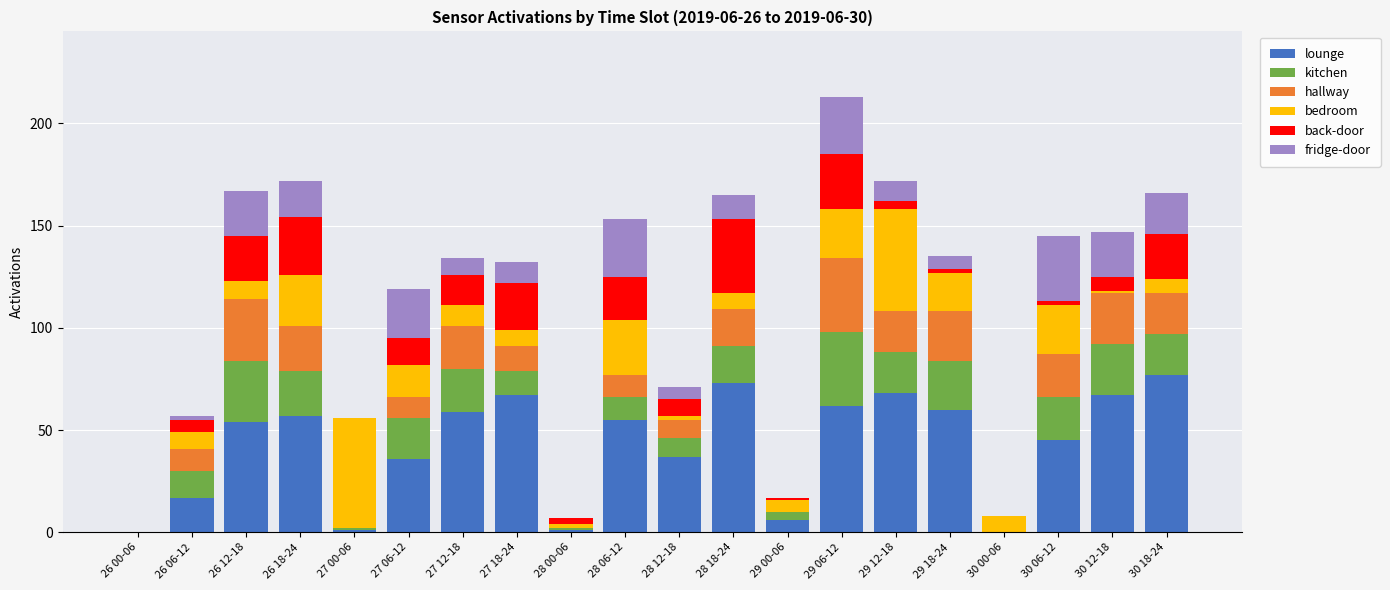

How many data points does each series have?

20